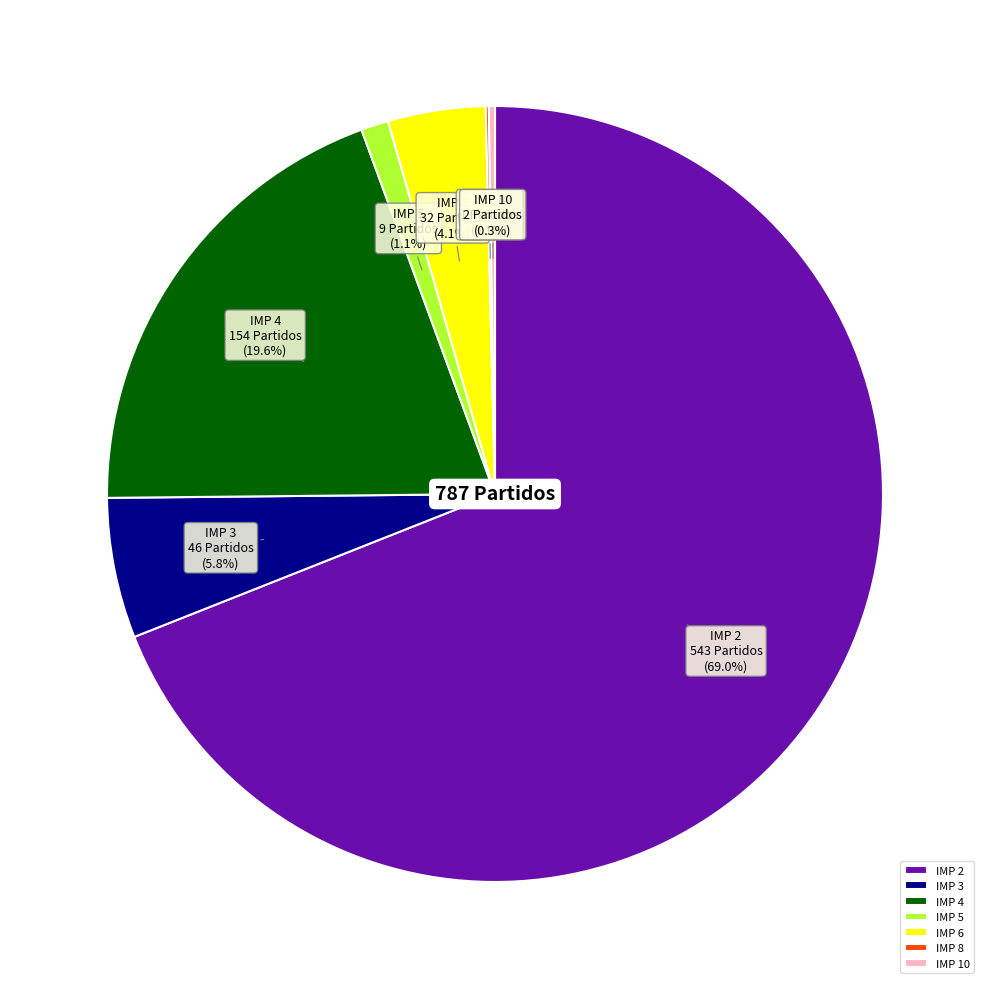

What is the largest slice in the pie chart?

IMP 2